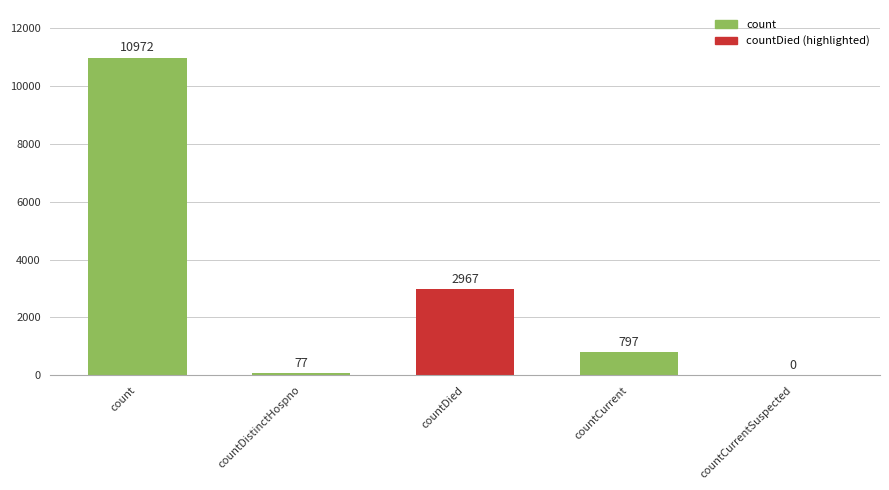

How many categories are shown in the chart?

5